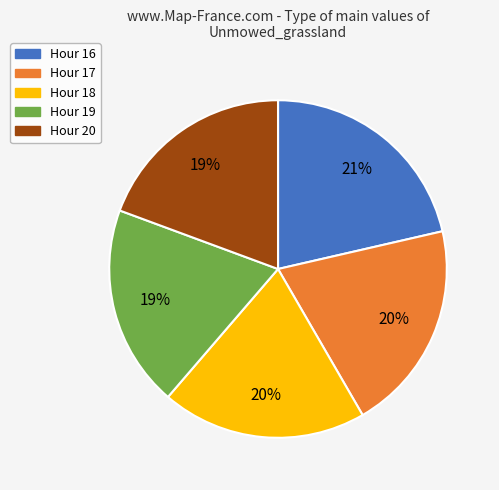

How many segments does this pie chart have?

5